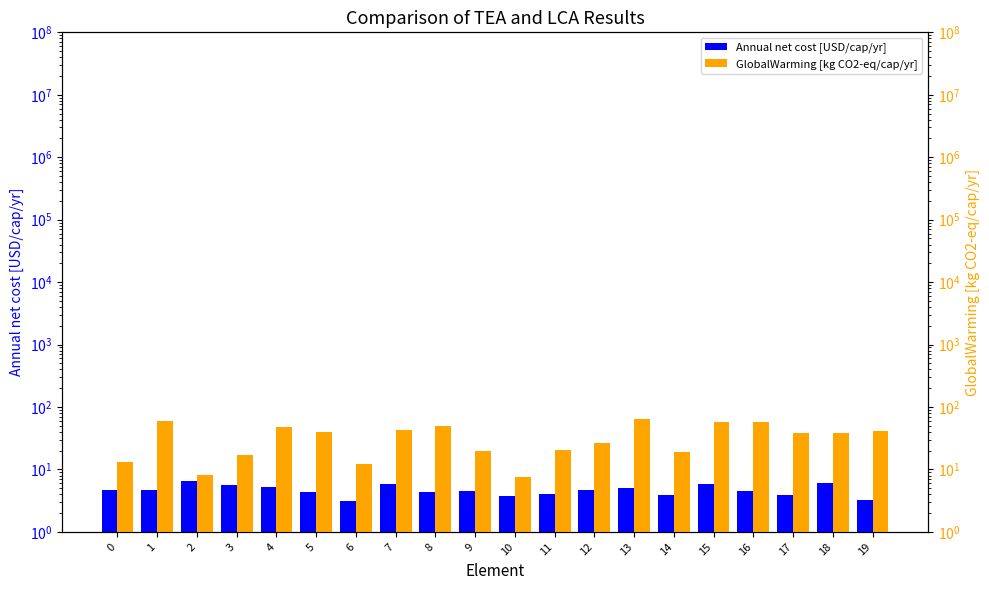

How many data points in Annual net cost [USD/cap/yr] are above 4?

15